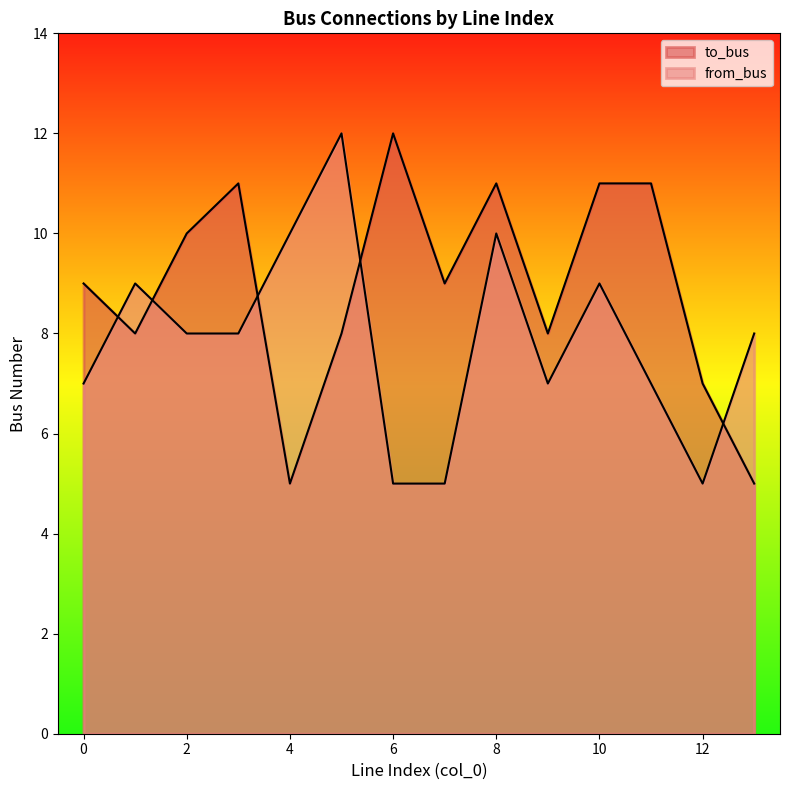

At 13, list the series in order from smallest to largest.

to_bus, from_bus